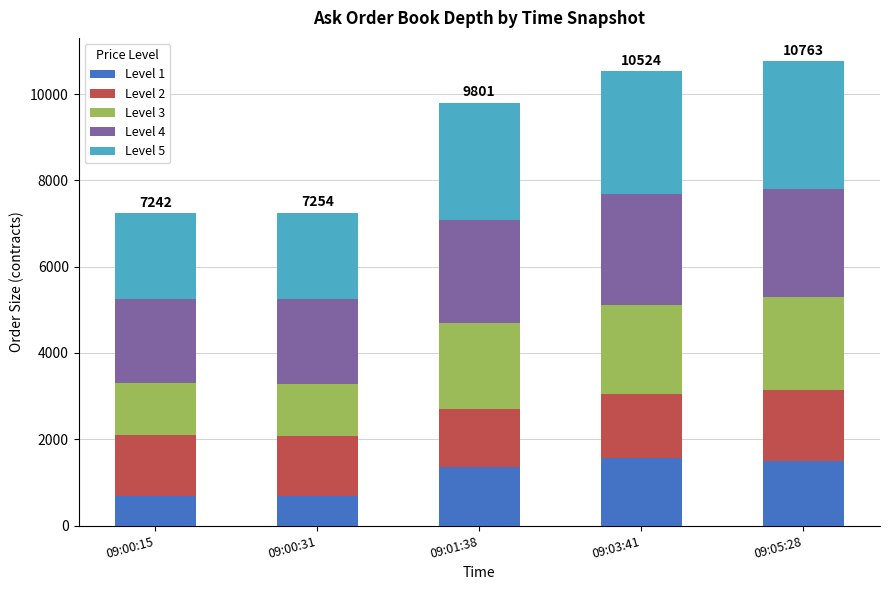

What is the total value across all series at 09:00:31?

7254